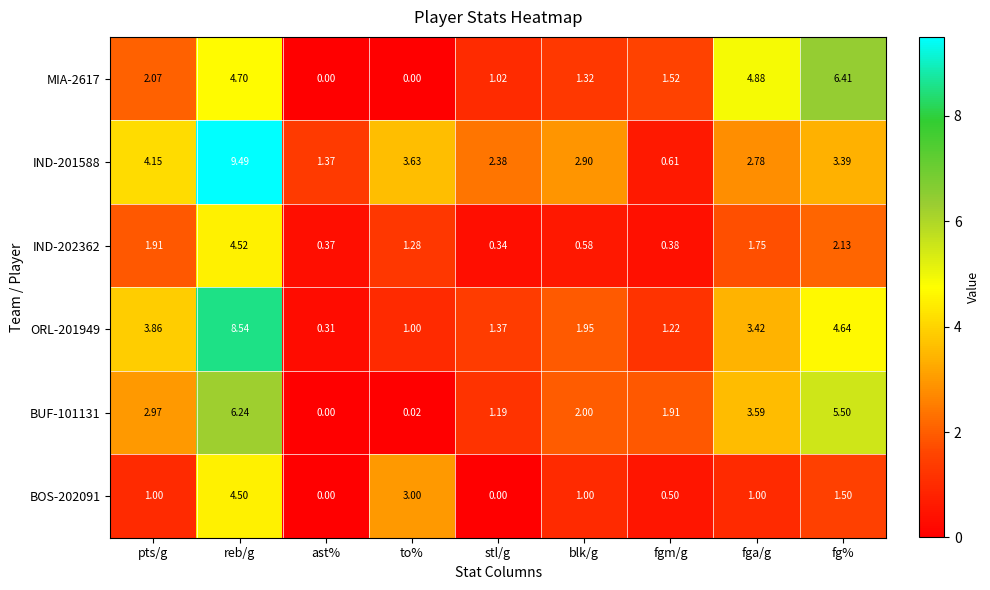

Count the number of data series in this chart.

6